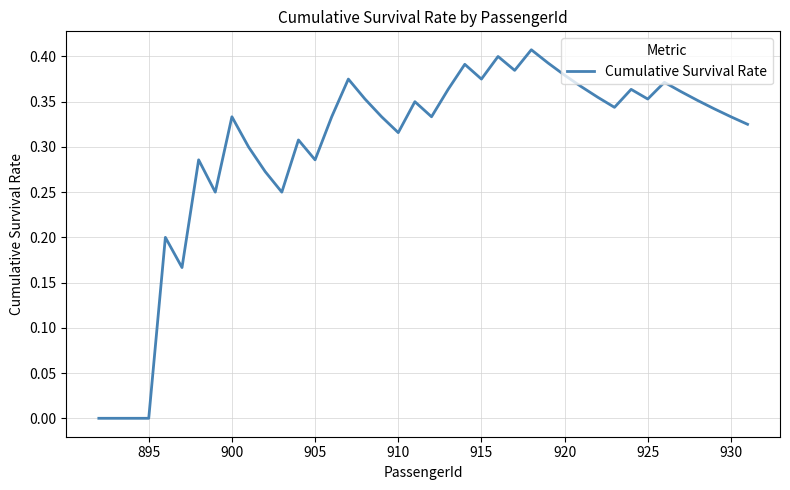

How many lines are shown in the chart?

1